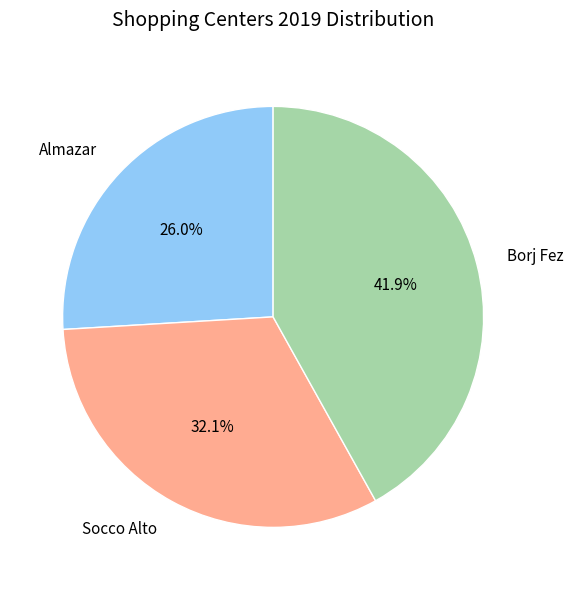

Which category has the smallest portion of the pie?

Almazar